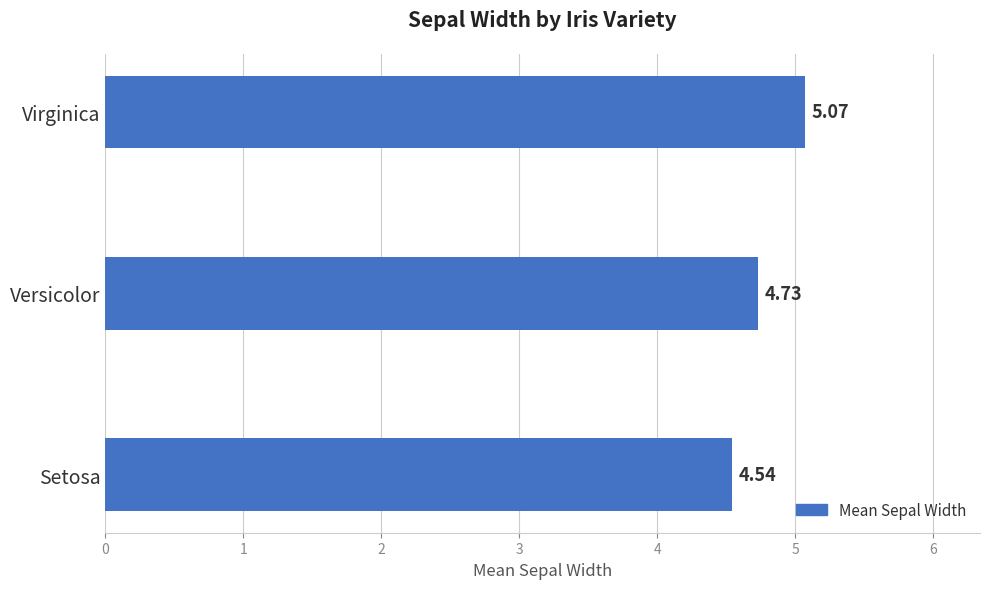

Rank the categories by value from lowest to highest.

Setosa, Versicolor, Virginica